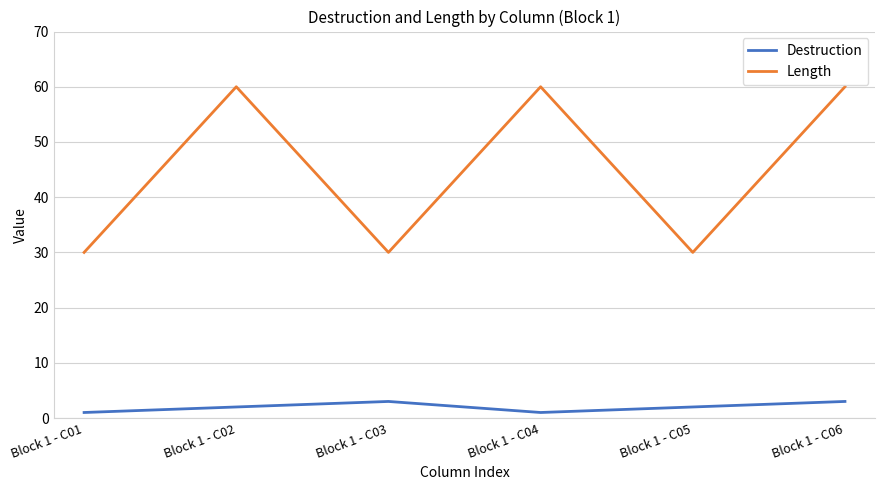

How many series are shown in this chart?

2